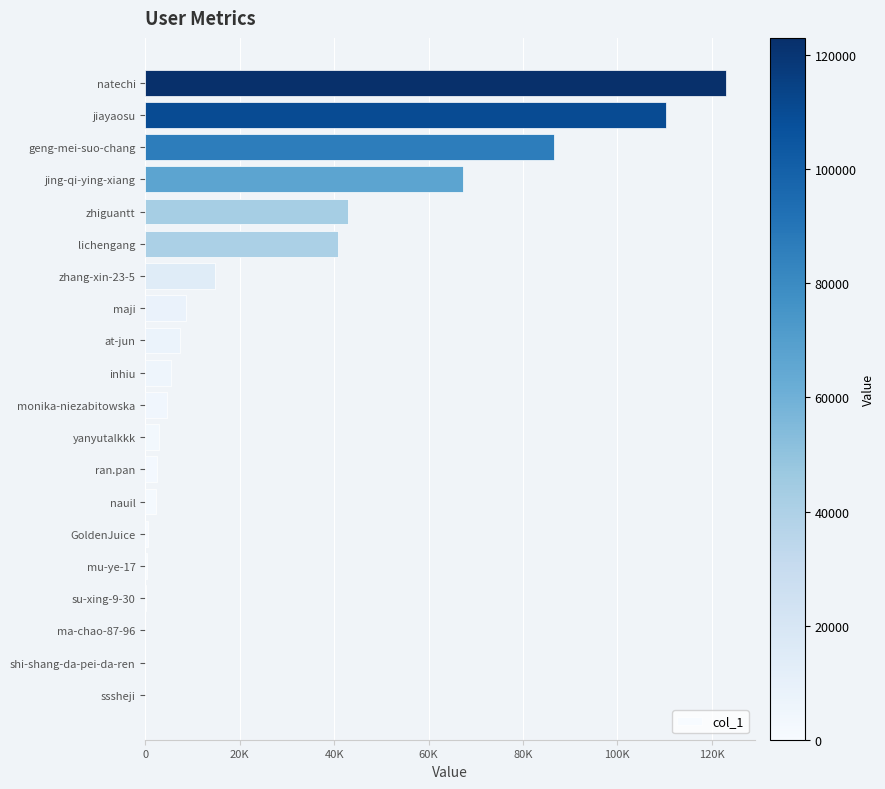

Are the bars horizontal?

Yes